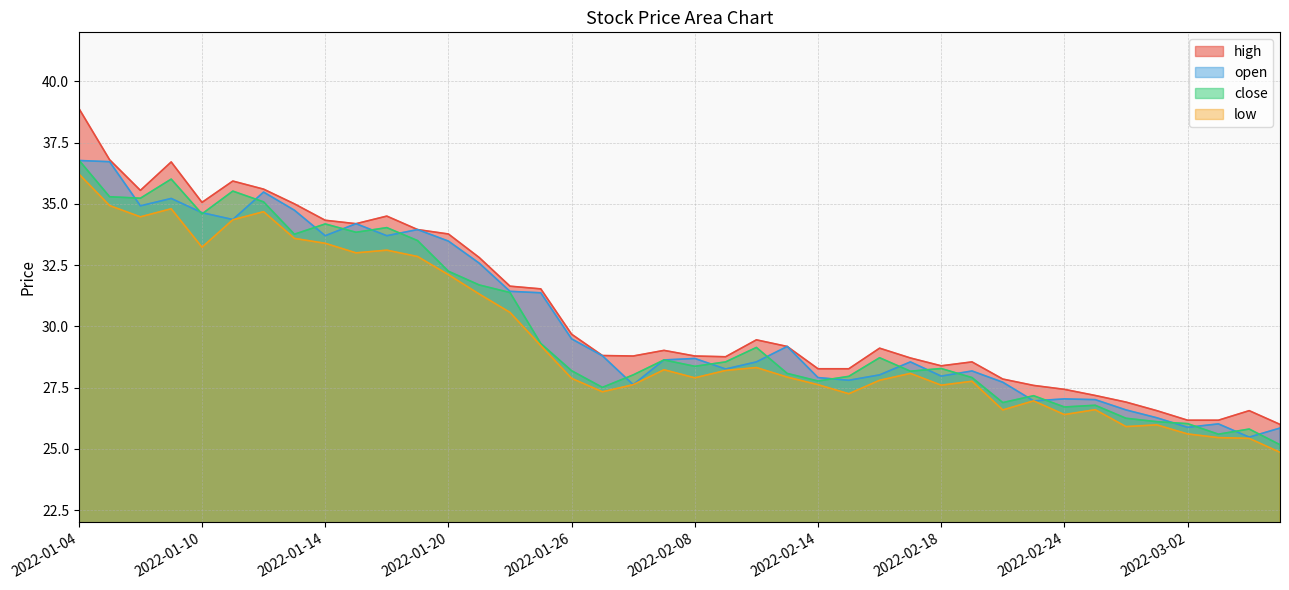

What is the lowest value of the high series?

26.0